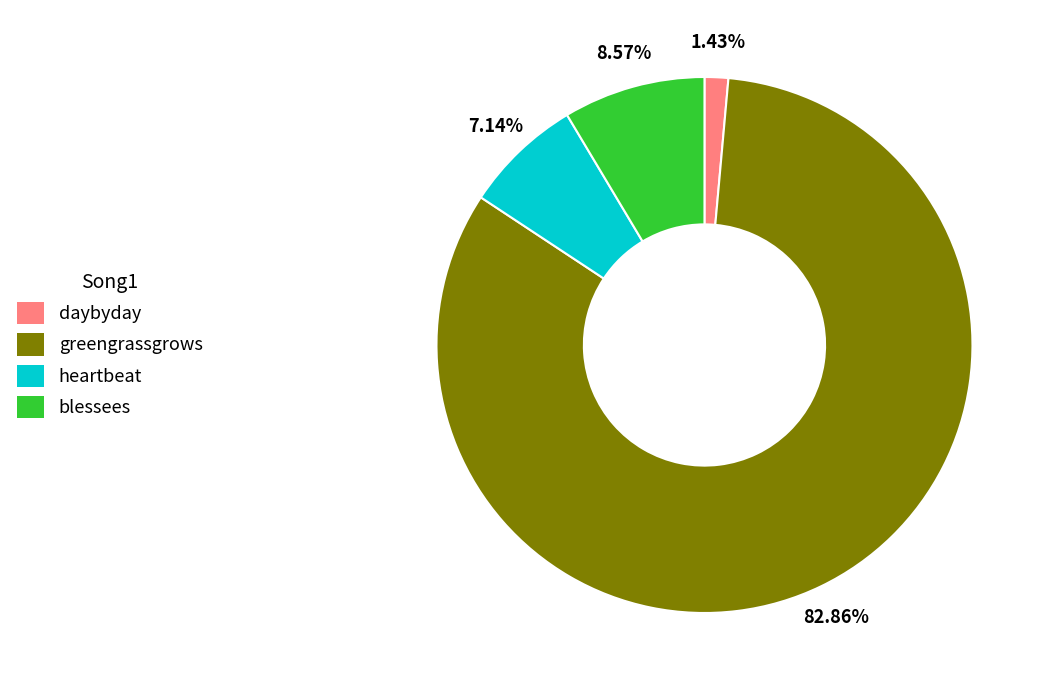

Is there any slice that represents more than half of the pie?

Yes